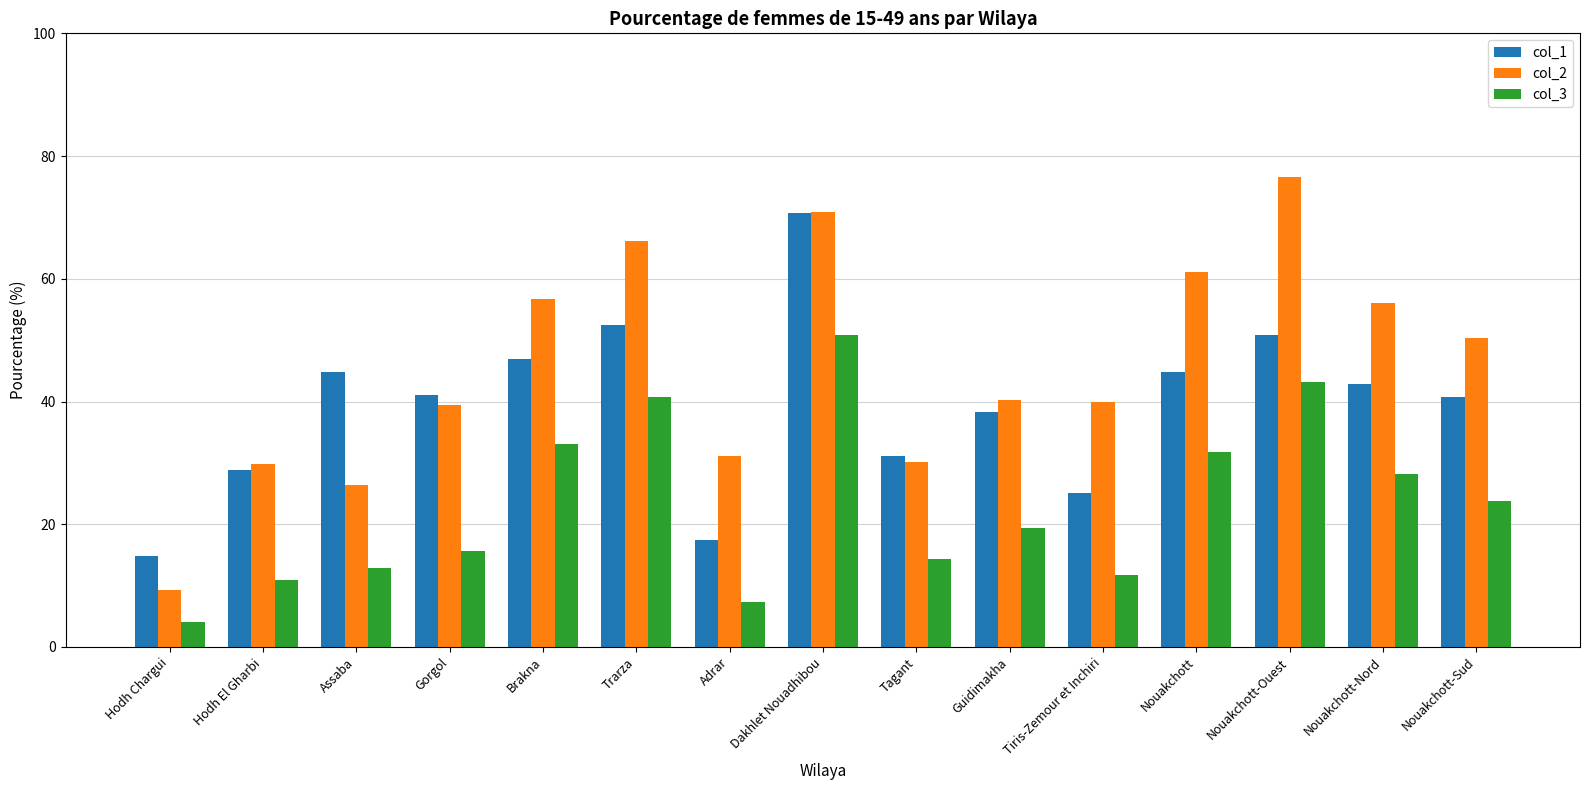

Where is col_3 nearest to the value 27?

Nouakchott-Nord